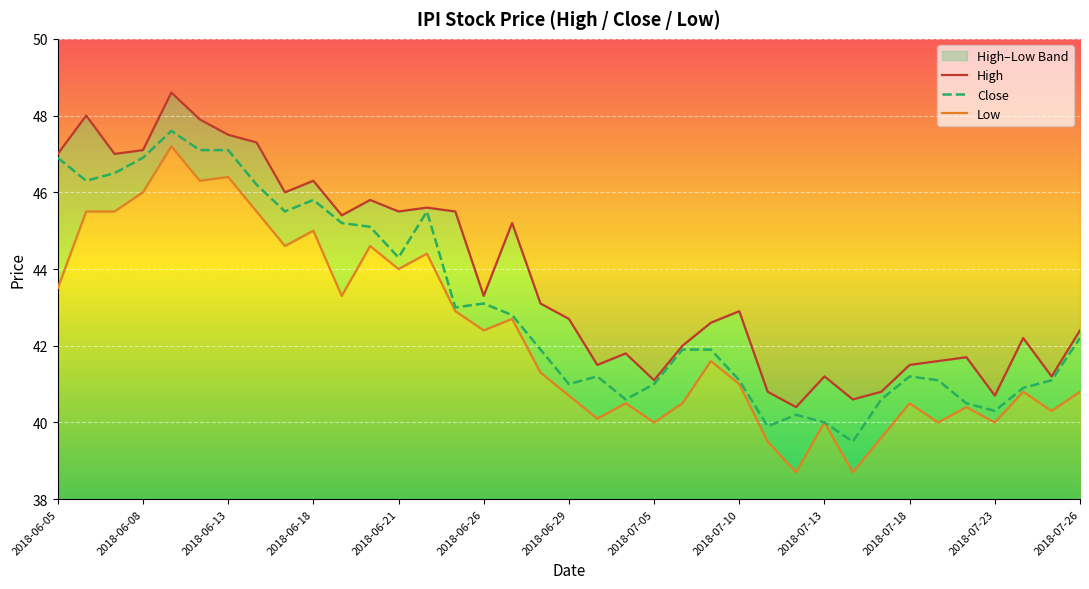

Reading left to right, list all the values displayed in this chart.

High: 47.0	48.0	47.0	47.1	48.6	47.9	47.5	47.3	46.0	46.3	45.4	45.8	45.5	45.6	45.5	43.3	45.2	43.1	42.7	41.5	41.8	41.1	42.0	42.6	42.9	40.8	40.4	41.2	40.6	40.8	41.5	41.6	41.7	40.7	42.2	41.2	42.4
Close: 46.9	46.3	46.5	46.9	47.6	47.1	47.1	46.2	45.5	45.8	45.2	45.1	44.3	45.5	43.0	43.1	42.8	41.9	41.0	41.2	40.6	41.0	41.9	41.9	41.1	39.9	40.2	40.0	39.5	40.6	41.2	41.1	40.5	40.3	40.9	41.1	42.2
Low: 43.5	45.5	45.5	46.0	47.2	46.3	46.4	45.5	44.6	45.0	43.3	44.6	44.0	44.4	42.9	42.4	42.7	41.3	40.7	40.1	40.5	40.0	40.5	41.6	41.0	39.5	38.7	40.0	38.7	39.6	40.5	40.0	40.4	40.0	40.8	40.3	40.8